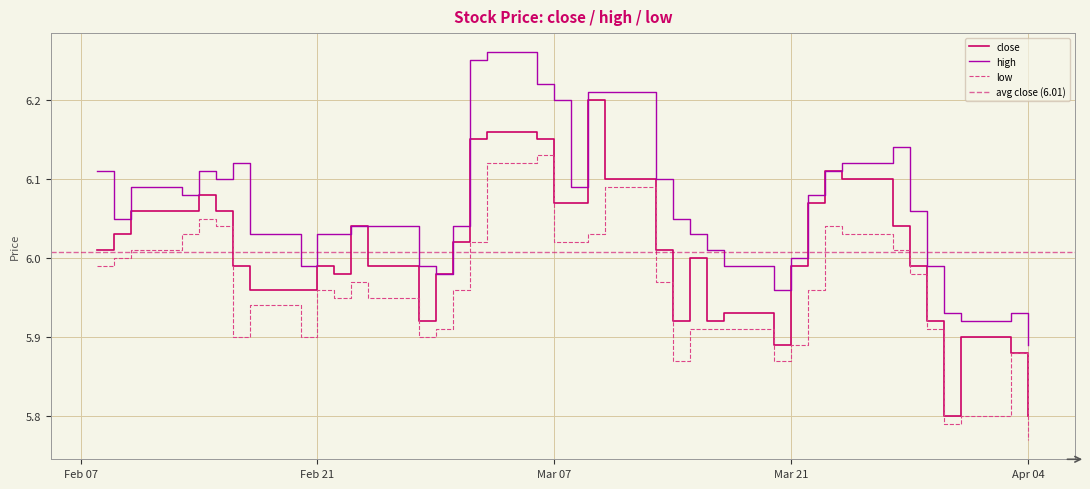

What is the sum of the low values at 2023-02-27 and 2023-03-21?

11.8